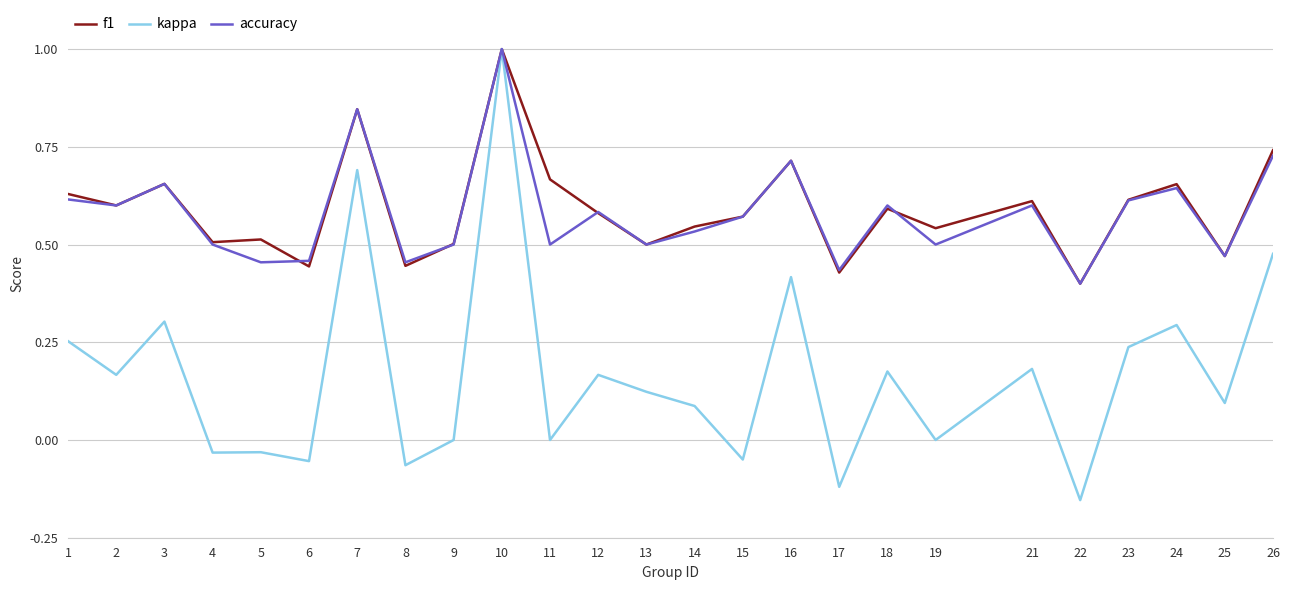

Which series has the widest spread of values?

kappa